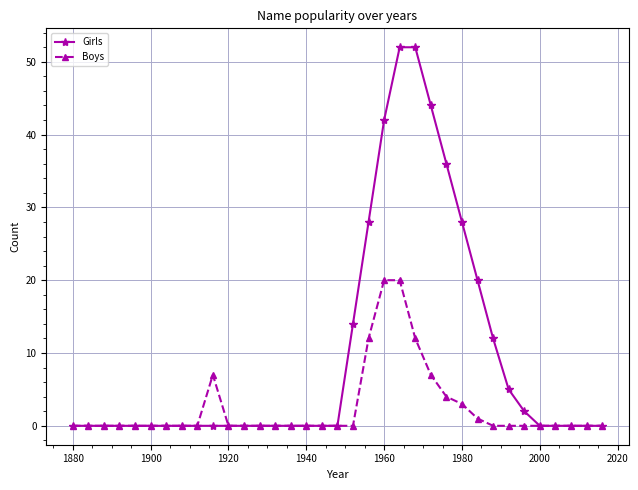

List the series in order of their peak value, lowest first.

Boys, Girls